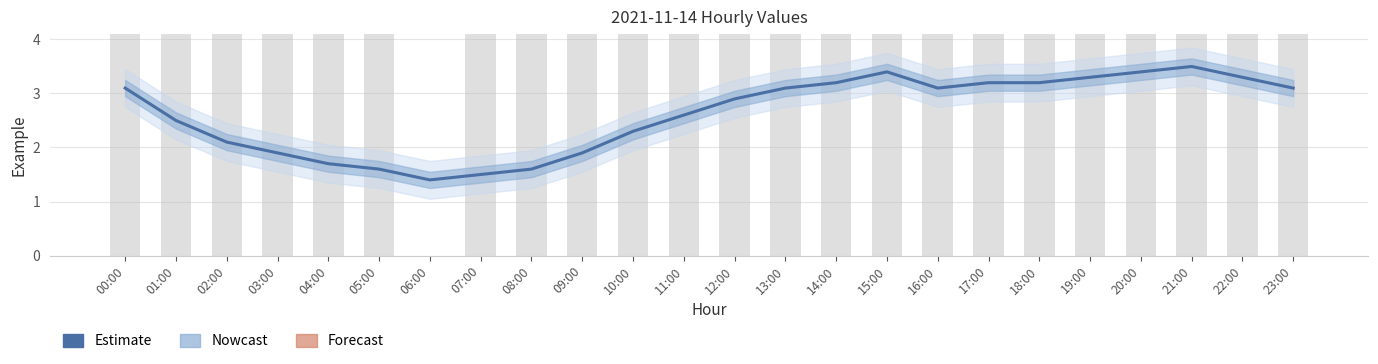

The value at 10:00 is 2.3. True or false?

True